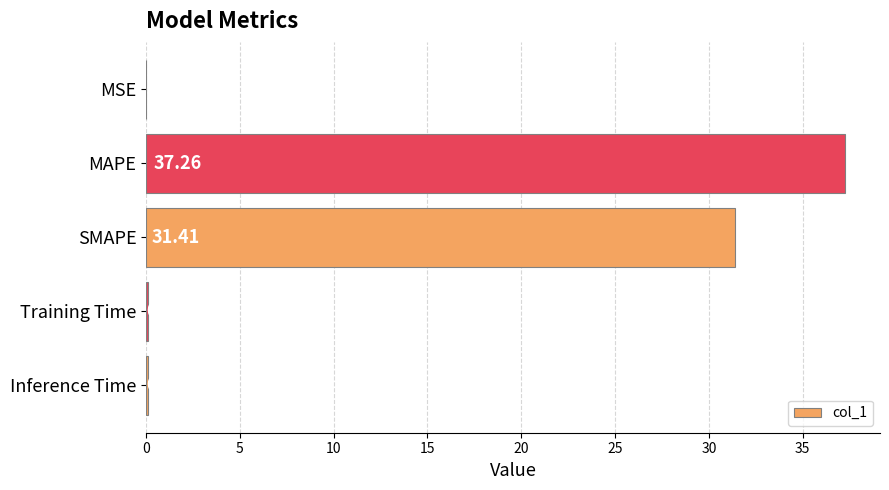

What is the sum of all values?

68.8